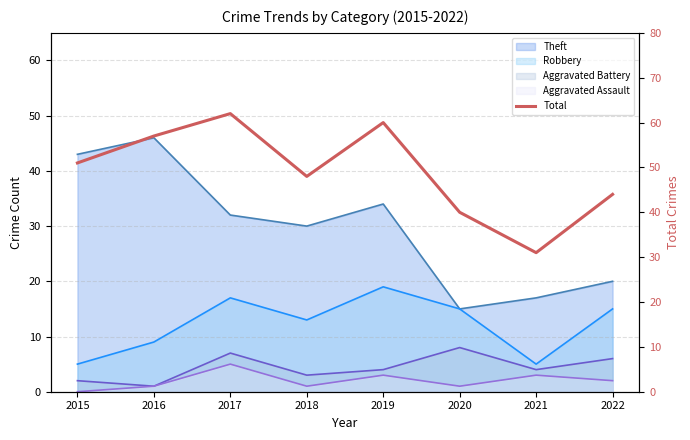

How many points are lower than both their immediate neighbors (excluding endpoints)?

2